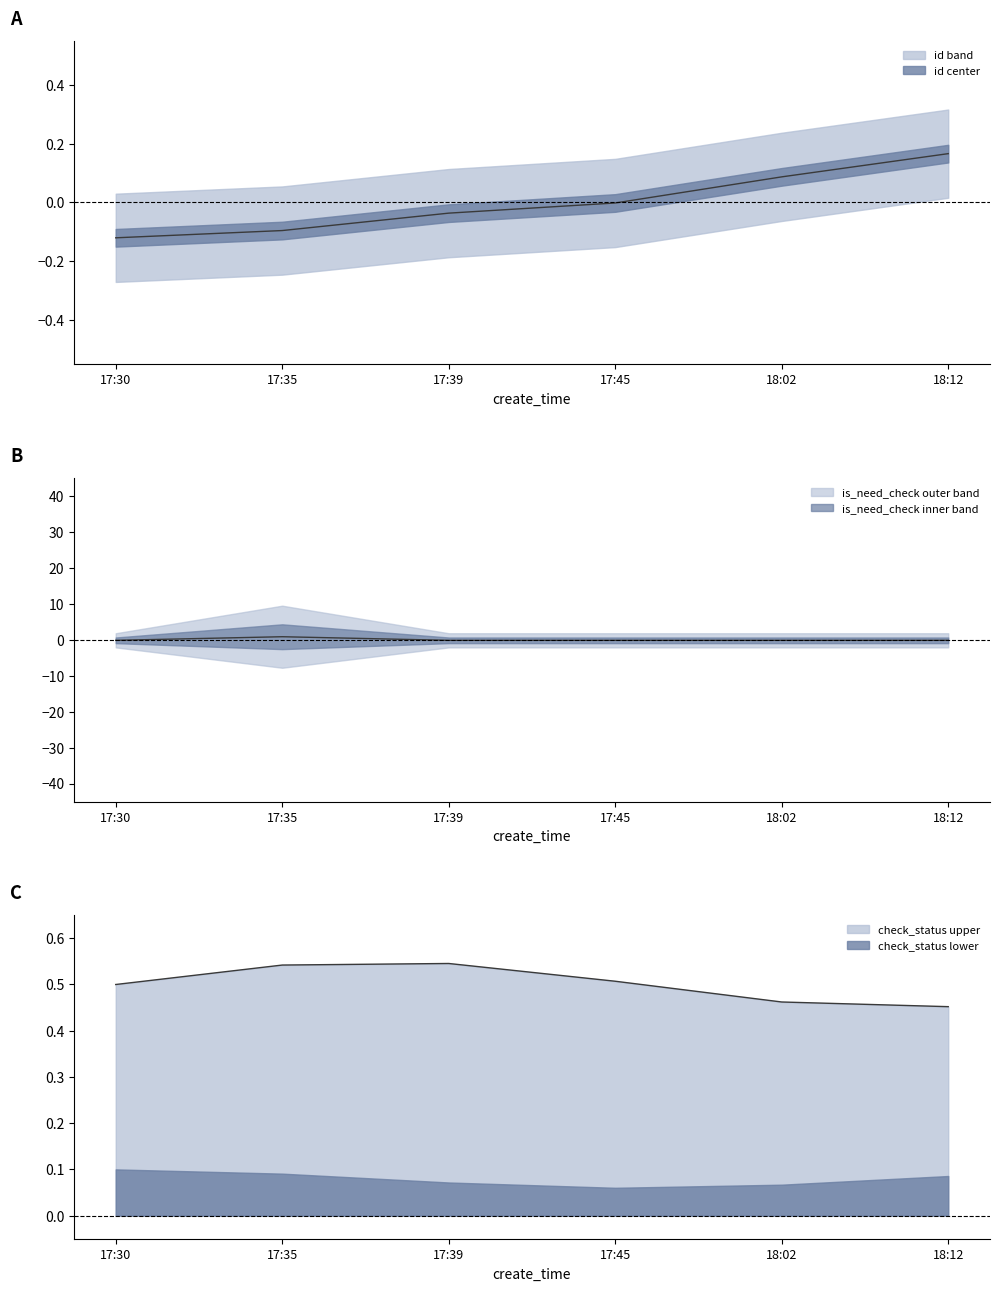

At which label does id first exceed 0?

18:02